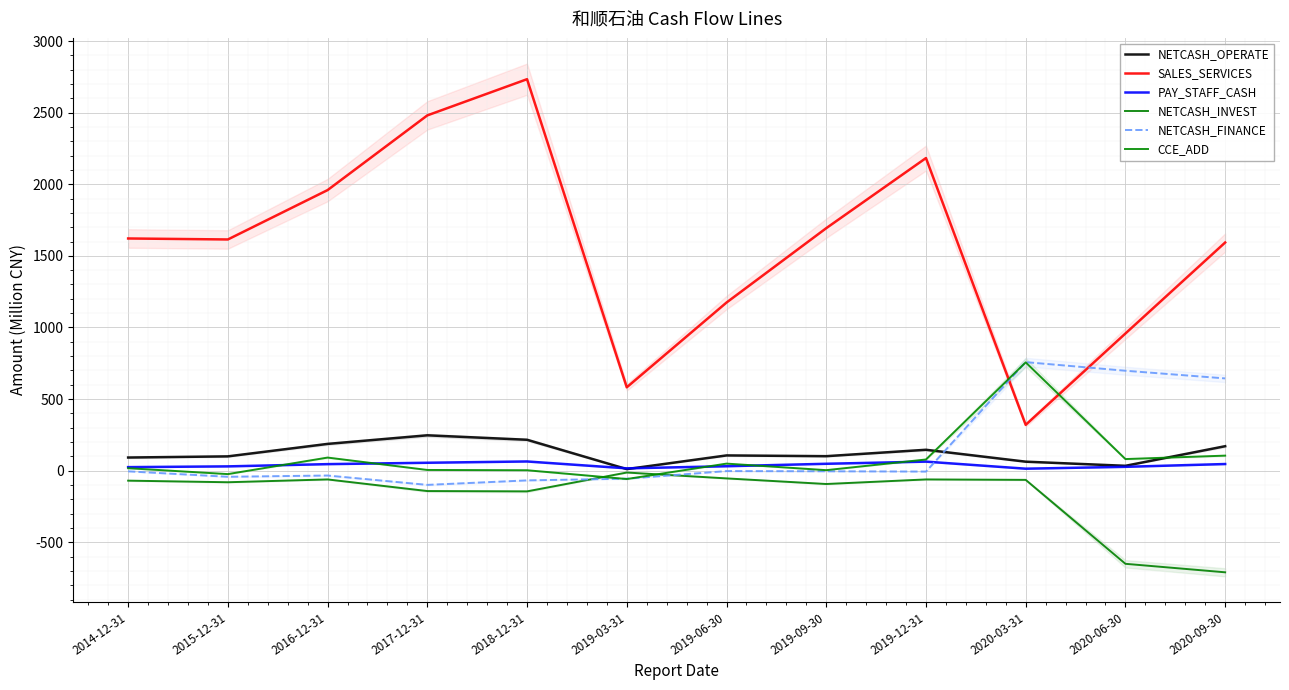

What is the sum of all PAY_STAFF_CASH values?

463.7